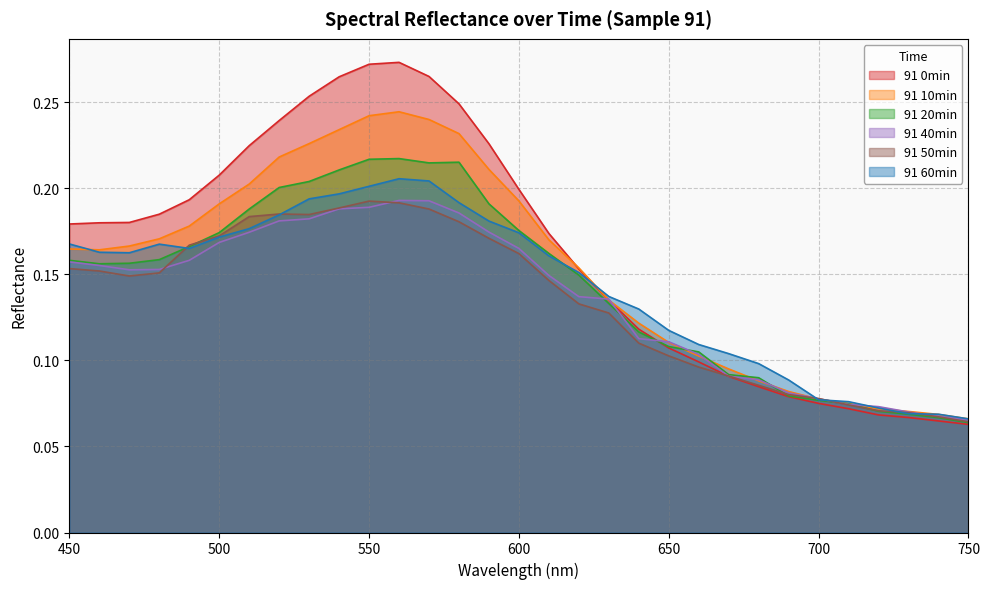

In 91 40min, how many points are higher than both neighbors (excluding endpoints)?

1